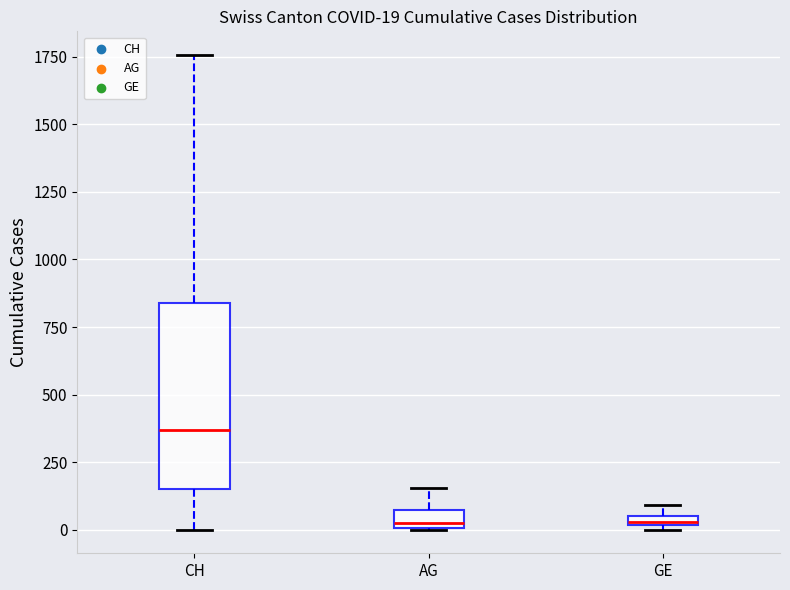

Comparing the boxes themselves (not the whiskers), which one is the tallest?

CH